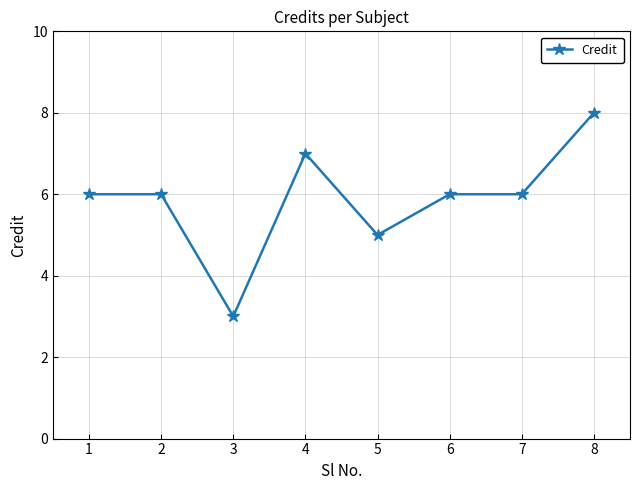

What is the ratio of the value at 7 to the value at 6?

1.0